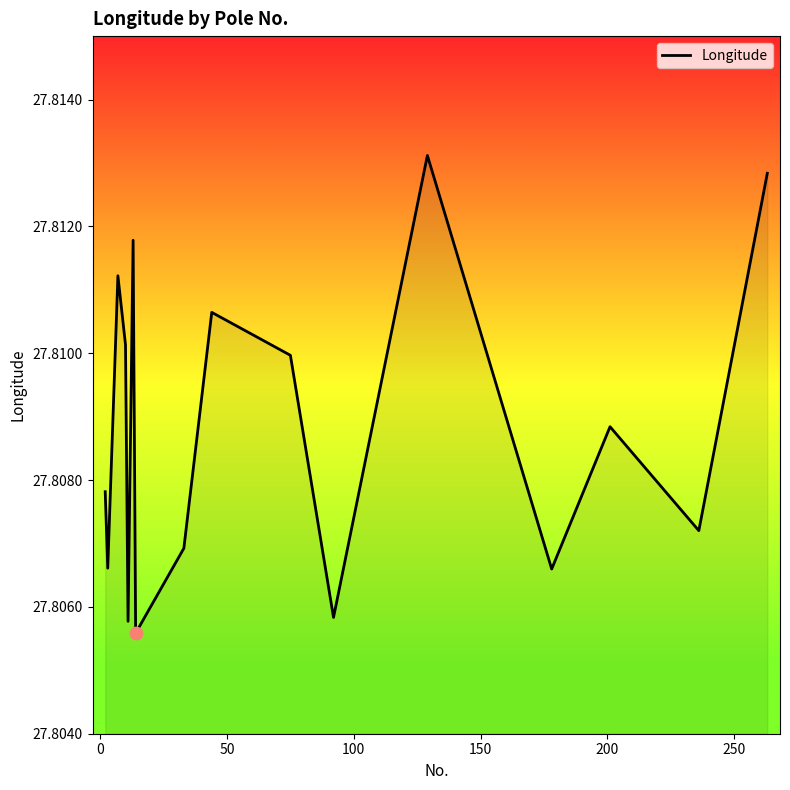

How many lines are shown in the chart?

1